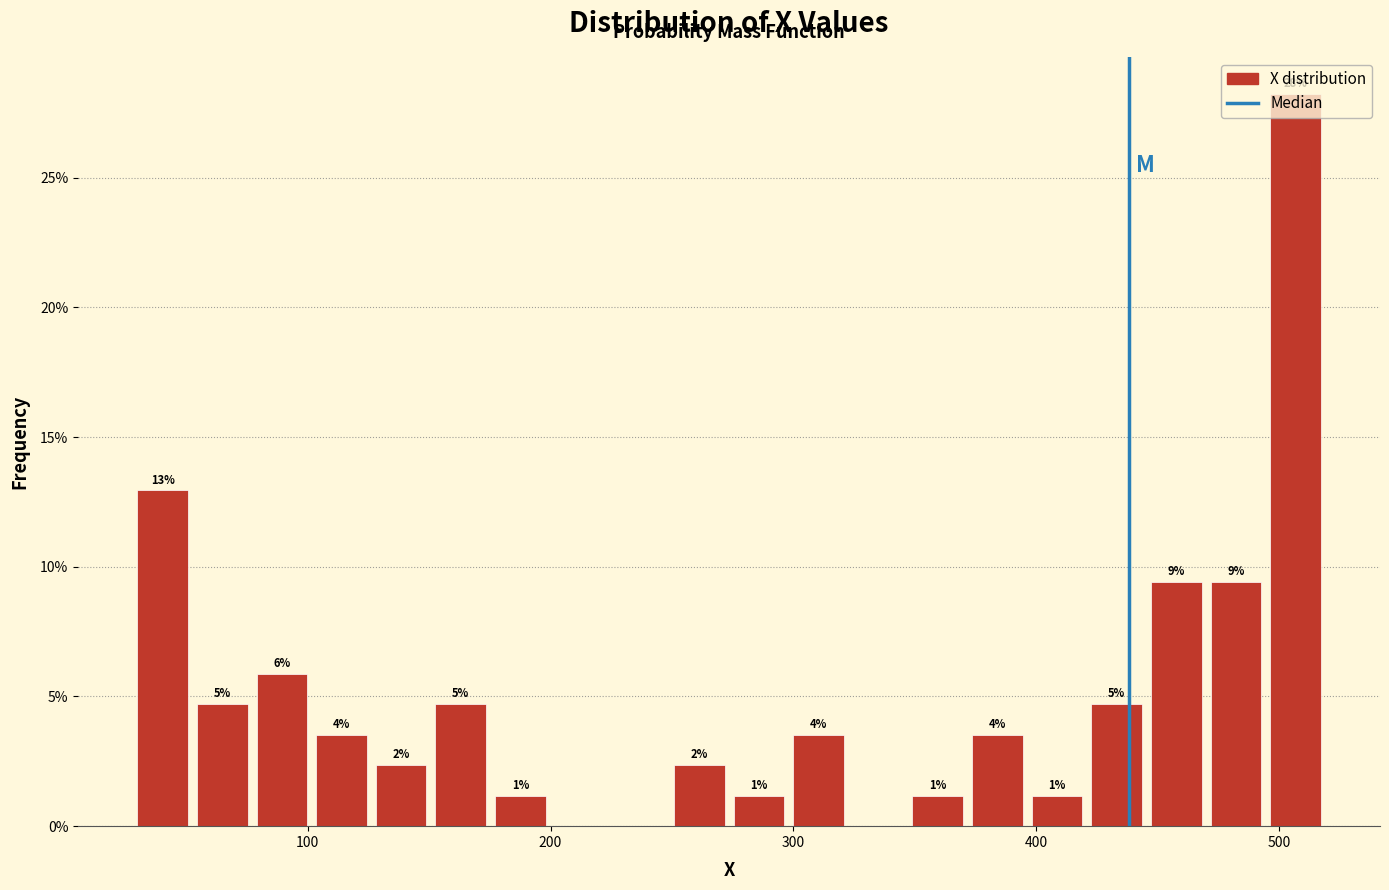

Around what value on the x-axis is the tallest bar? Give the approximate position of its centre, as read against the axis.

510